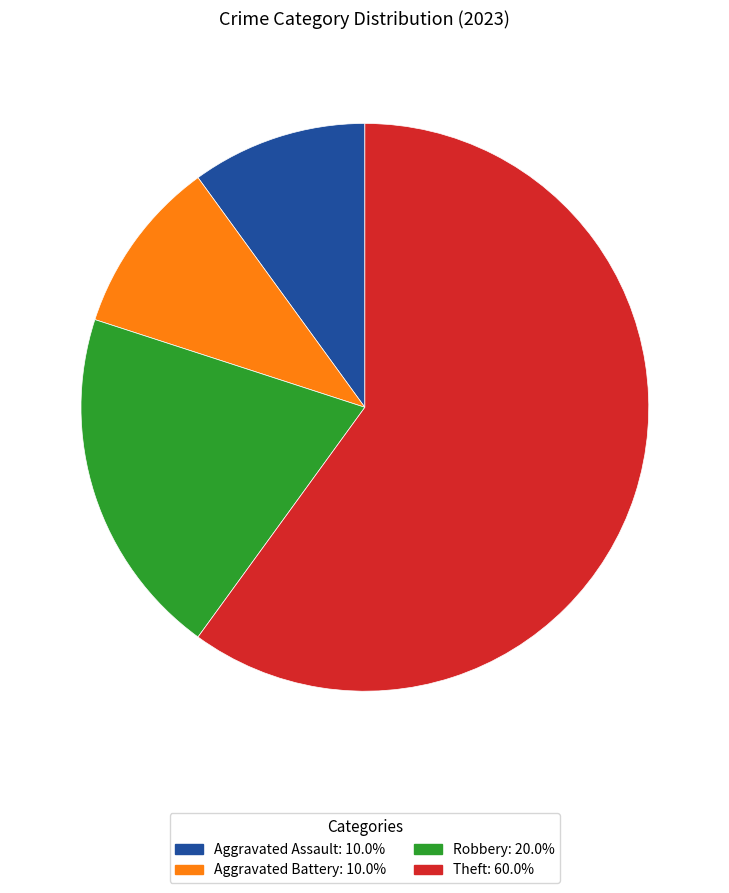

Which slice is the largest?

Theft